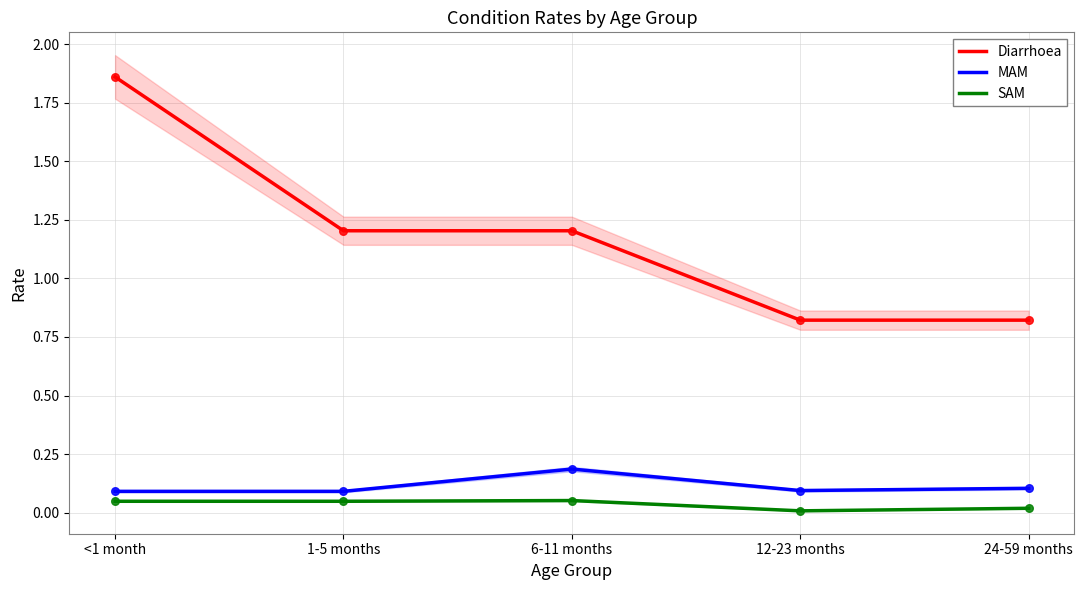

Is the value of Diarrhoea at 24-59 months greater than the value of SAM at 24-59 months?

Yes